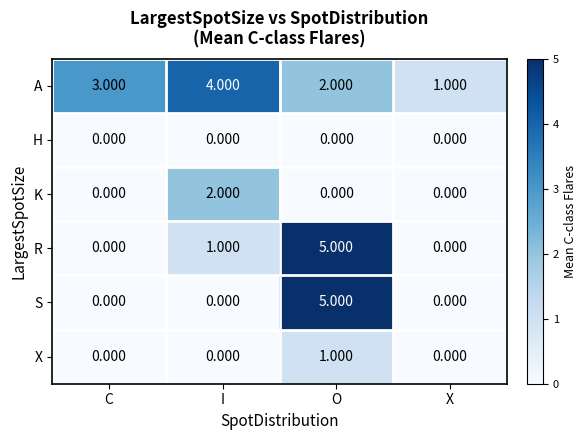

What is the spread (max minus min) of values at C?

3